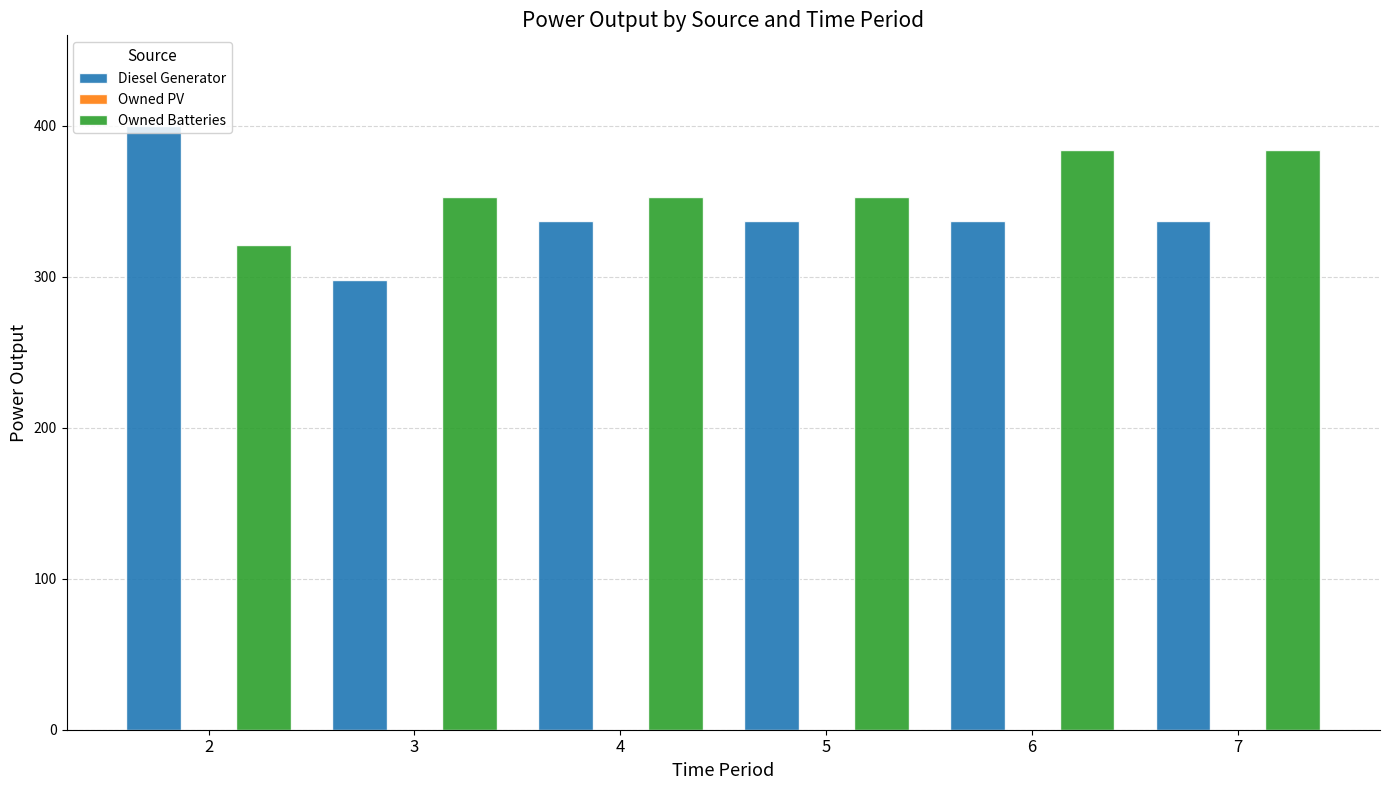

Rank the series by their maximum value, from lowest to highest.

Owned Batteries, Diesel Generator